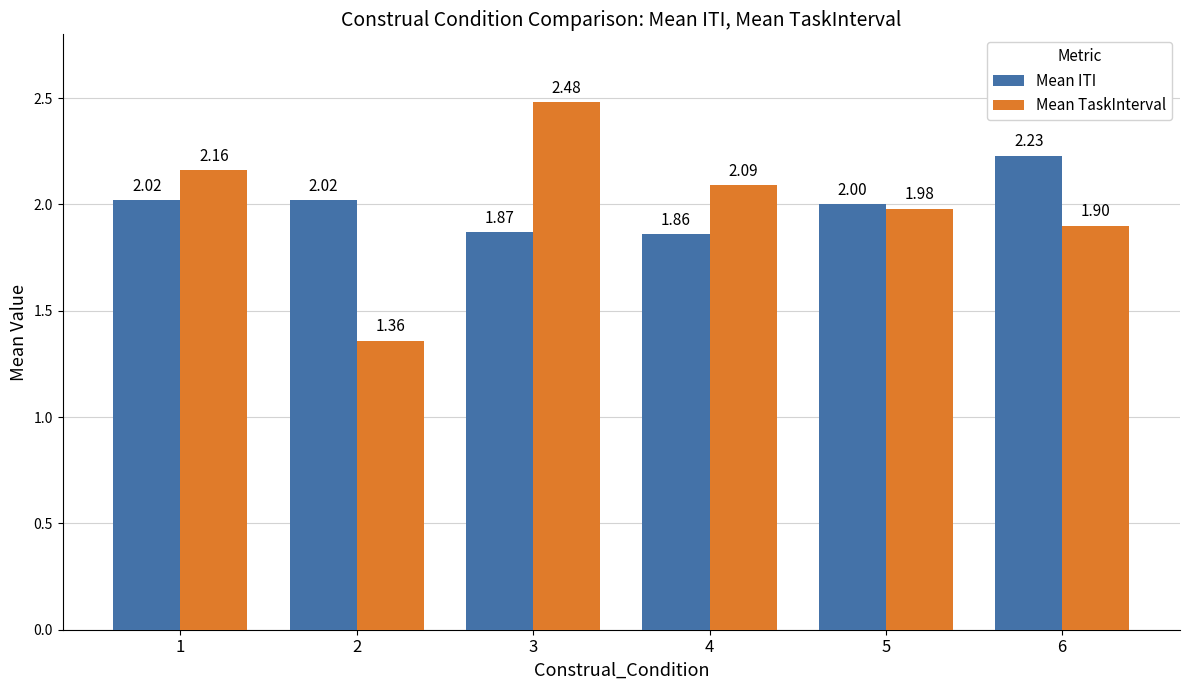

At which category is the sum across all series the highest?

3